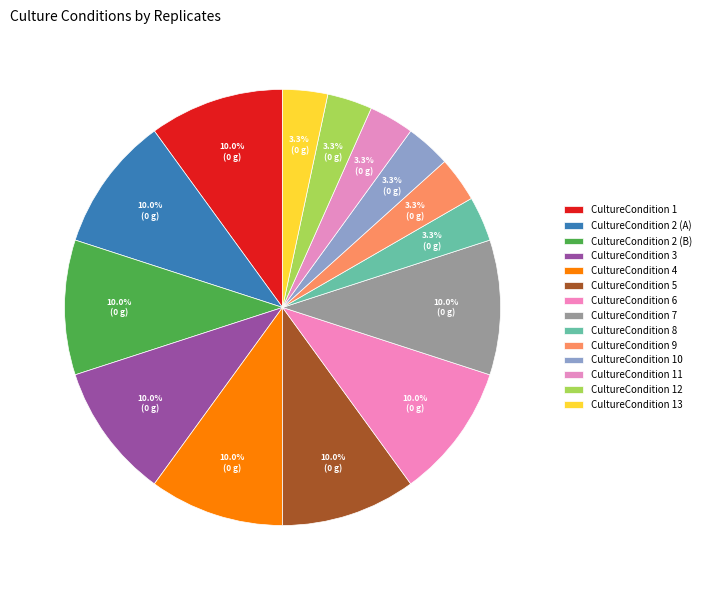

Which has a higher value, CultureCondition 8 or CultureCondition 5?

CultureCondition 5